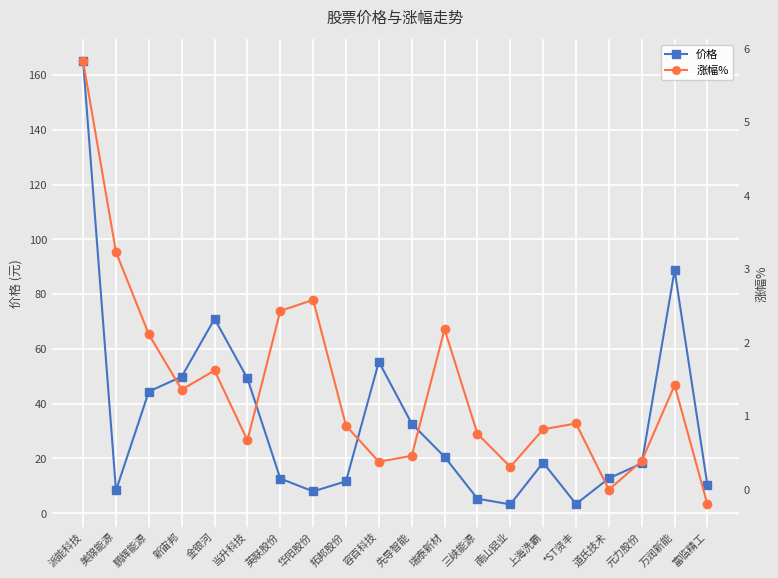

How many data points in 涨幅% are above 0?

18